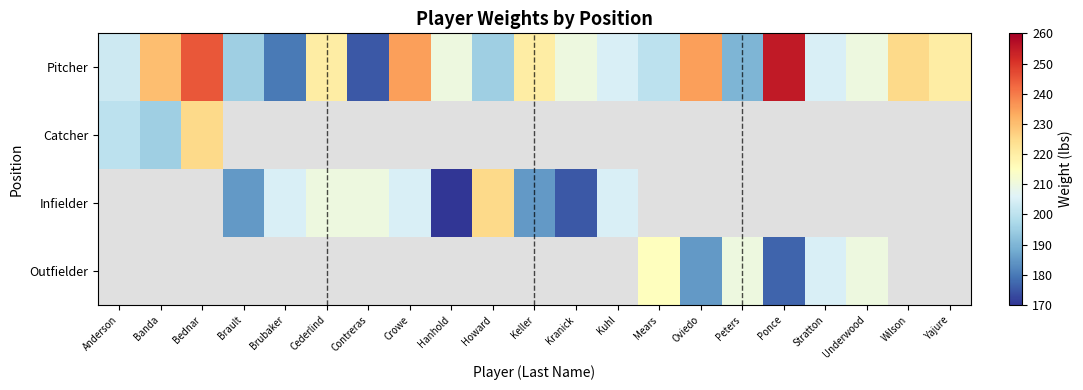

What is the lowest value of the Pitcher series?

175.0